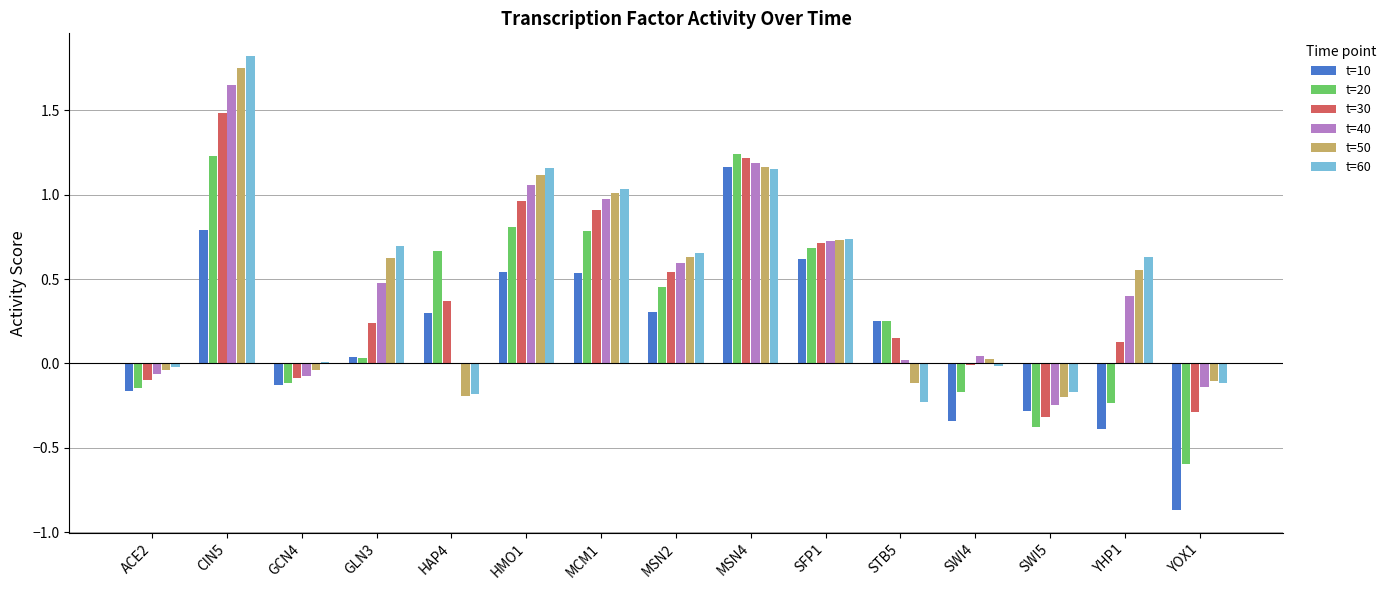

At which label does t=60 reach its peak?

CIN5